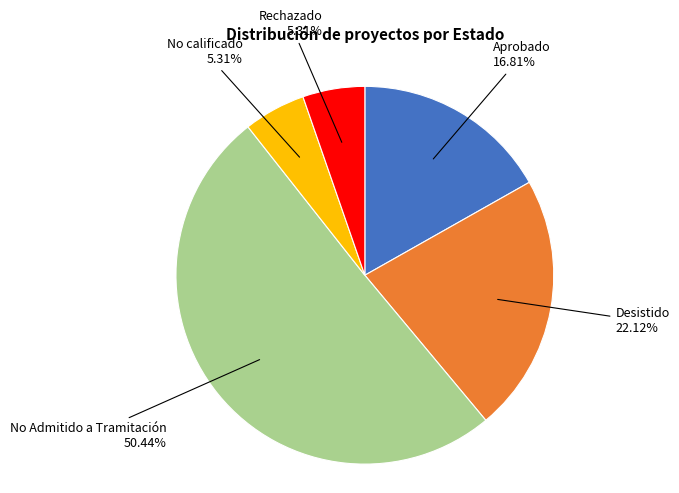

Is there any slice that represents more than half of the pie?

Yes